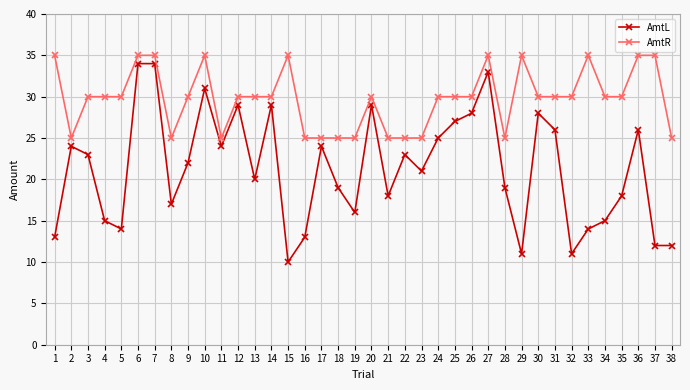

How many data points in AmtL are less than 22?

19